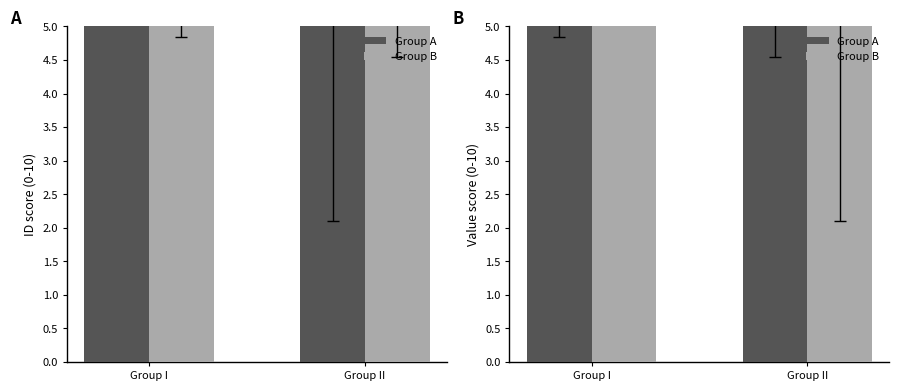

The value of Group B at Group I is 5.5. True or false?

True